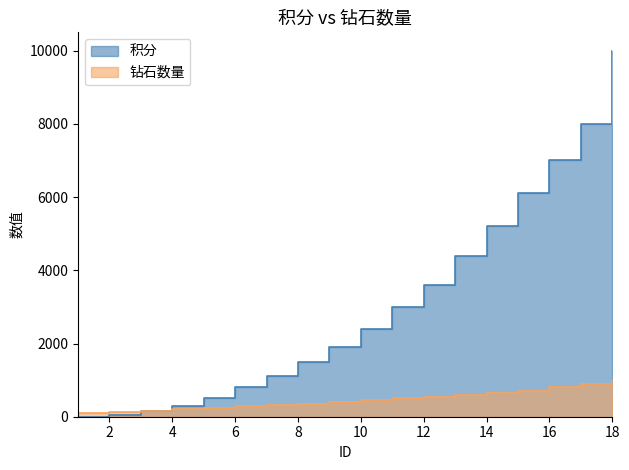

Reading left to right, list all the values displayed in this chart.

积分: 1=0	2=50	3=150	4=300	5=500	6=800	7=1100	8=1500	9=1900	10=2400	11=3000	12=3600	13=4400	14=5200	15=6100	16=7000	17=8000	18=10000
钻石数量: 1=100	2=120	3=160	4=200	5=240	6=280	7=320	8=360	9=400	10=450	11=500	12=550	13=600	14=650	15=700	16=800	17=900	18=1000